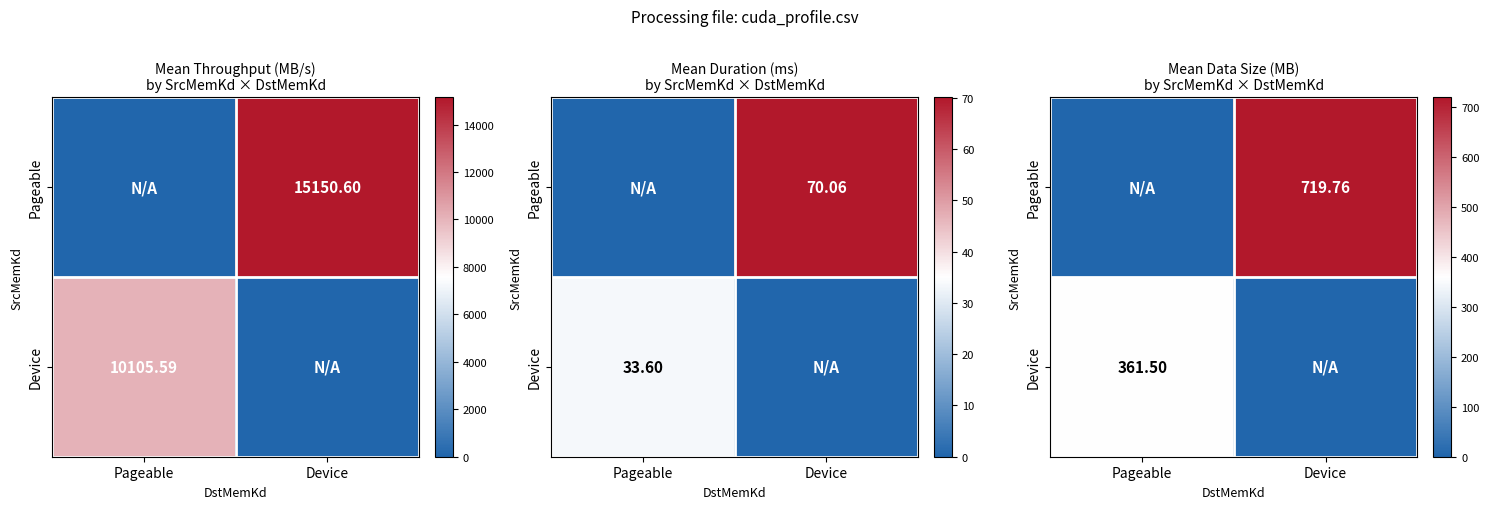

What is the difference between the Device values at Pageable and Device?

361.5